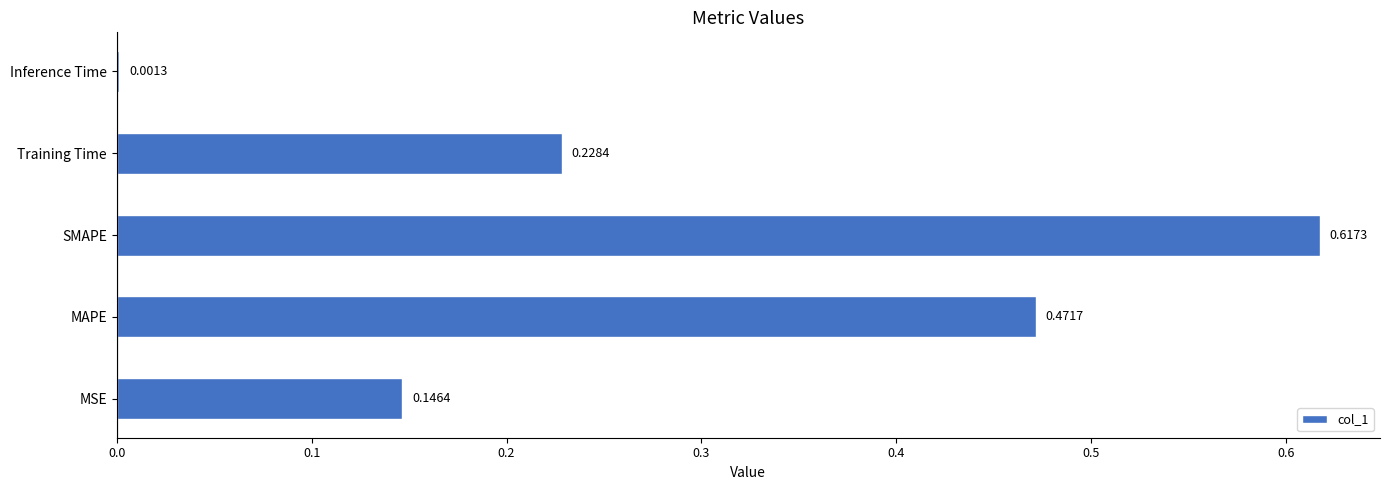

Which category has the highest value across all series?

SMAPE